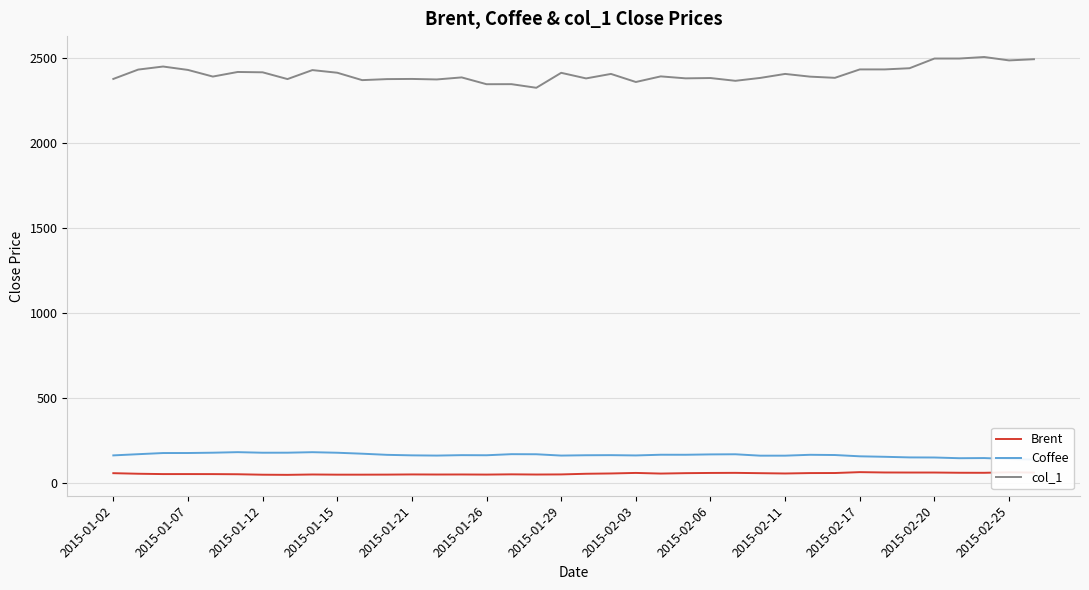

The value of col_1 at 2015-02-17 is 2431.0. True or false?

True